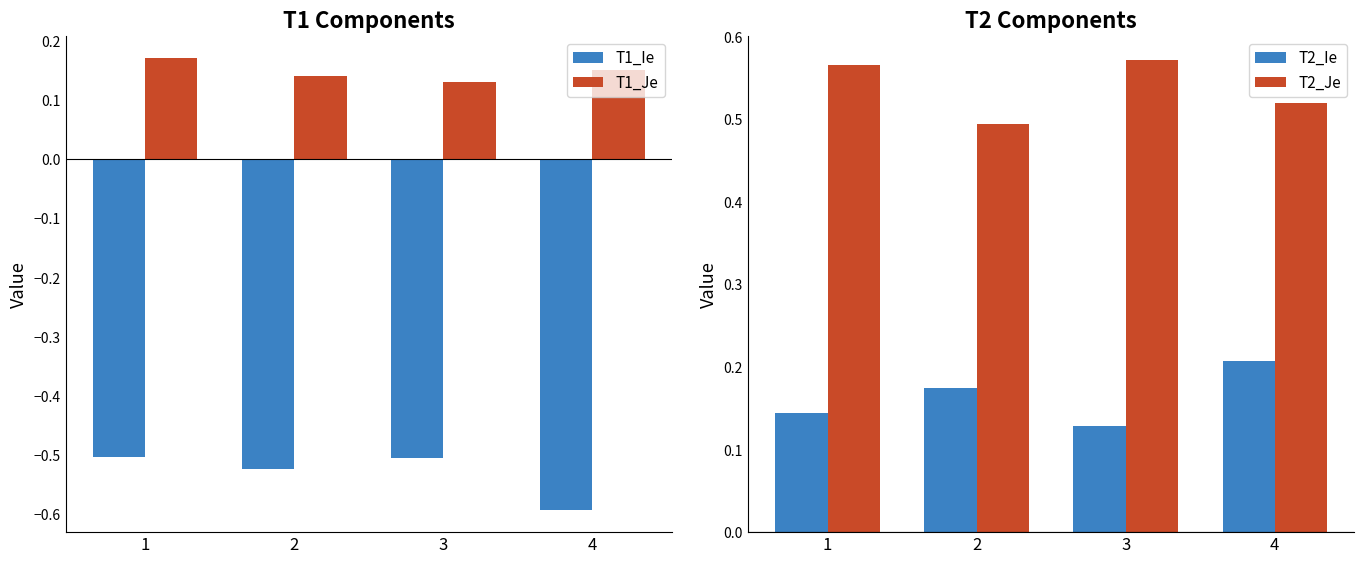

Between 3 and 2, which is larger?

3